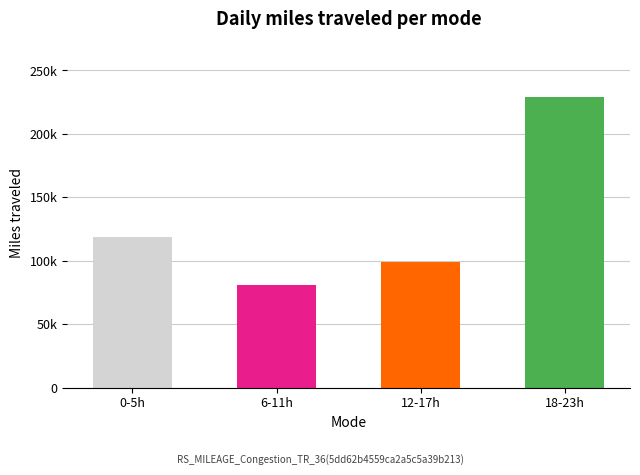

What is the smallest value displayed?

81000